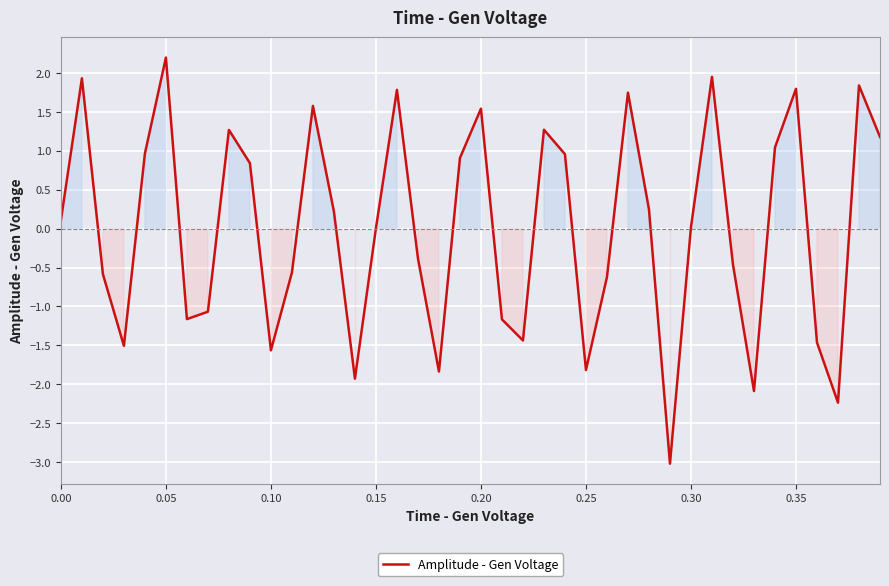

What is the difference between the maximum and minimum values?

5.2